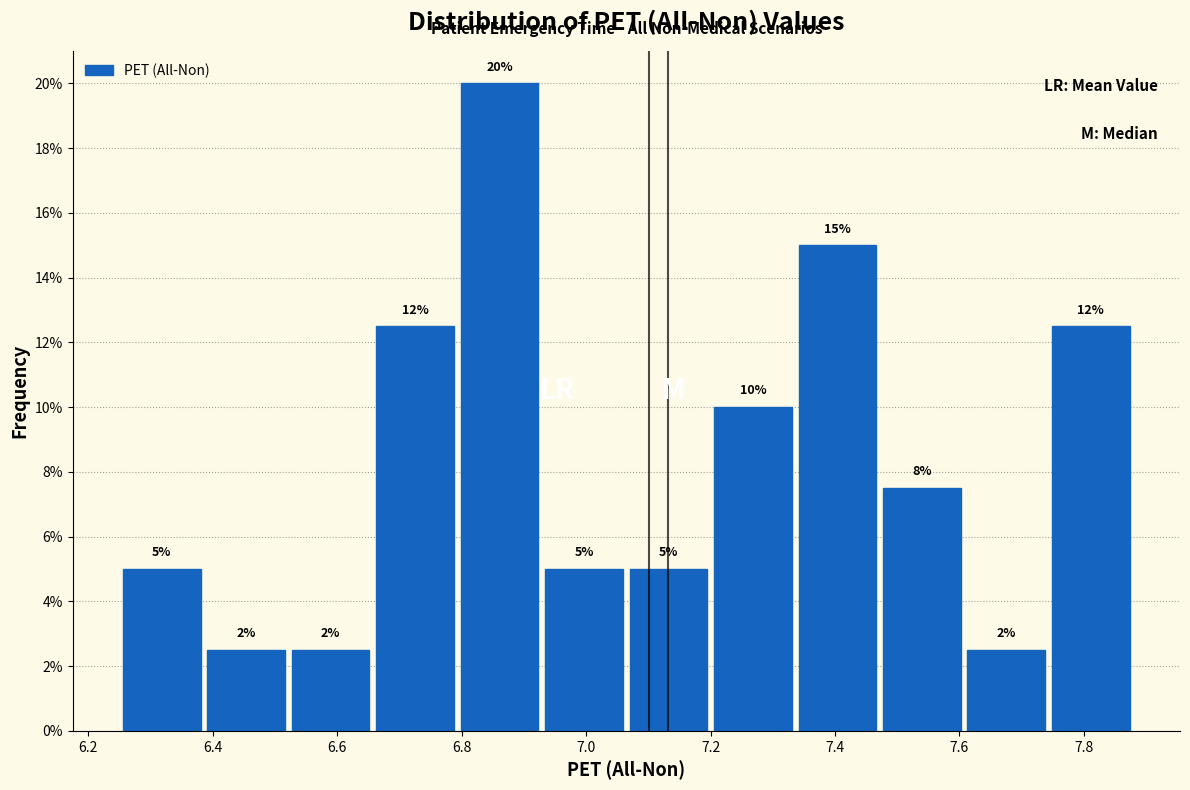

Over which range of the x-axis is the bar tallest?

6.80 to 6.92